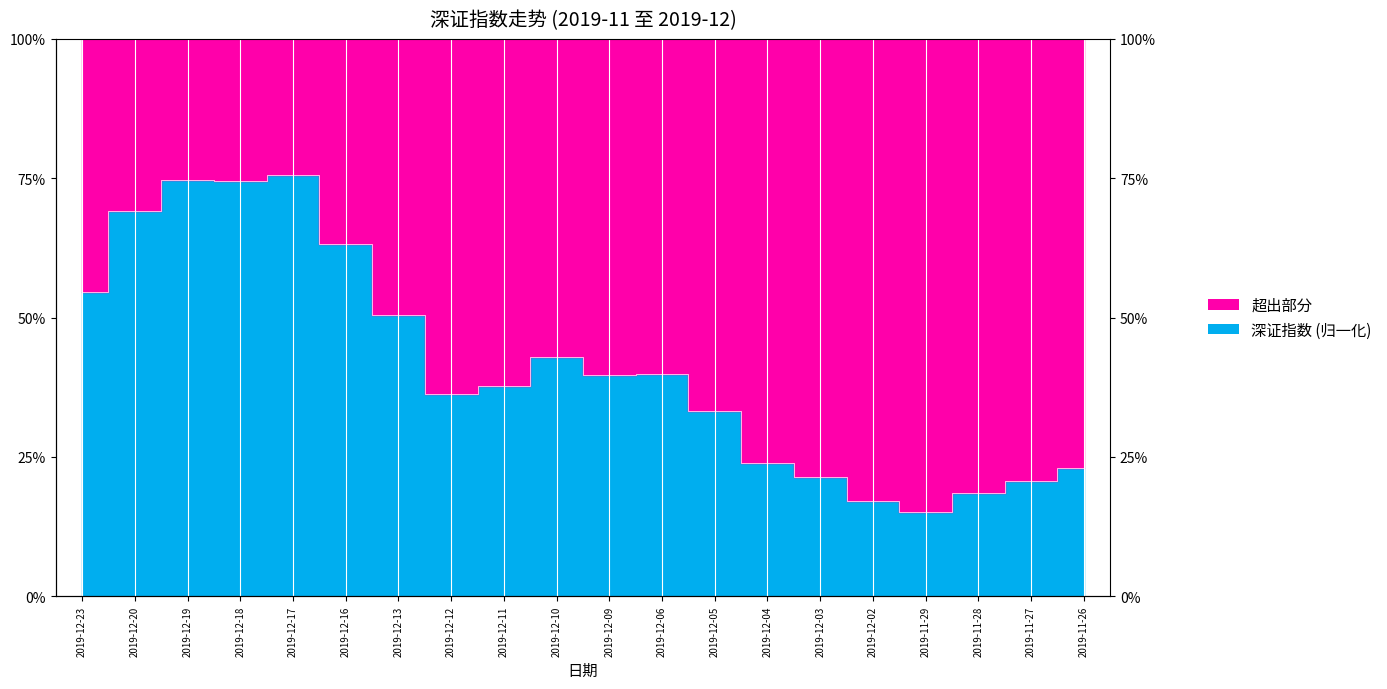

True or false: the data has more than 0 interior local peaks.

True